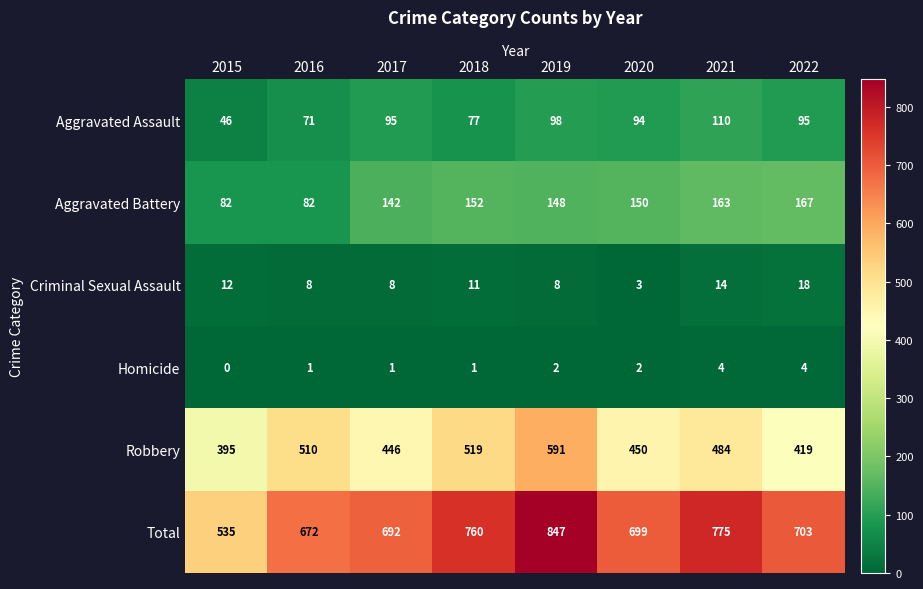

The Total series shows 227 at 2020. True or false?

False